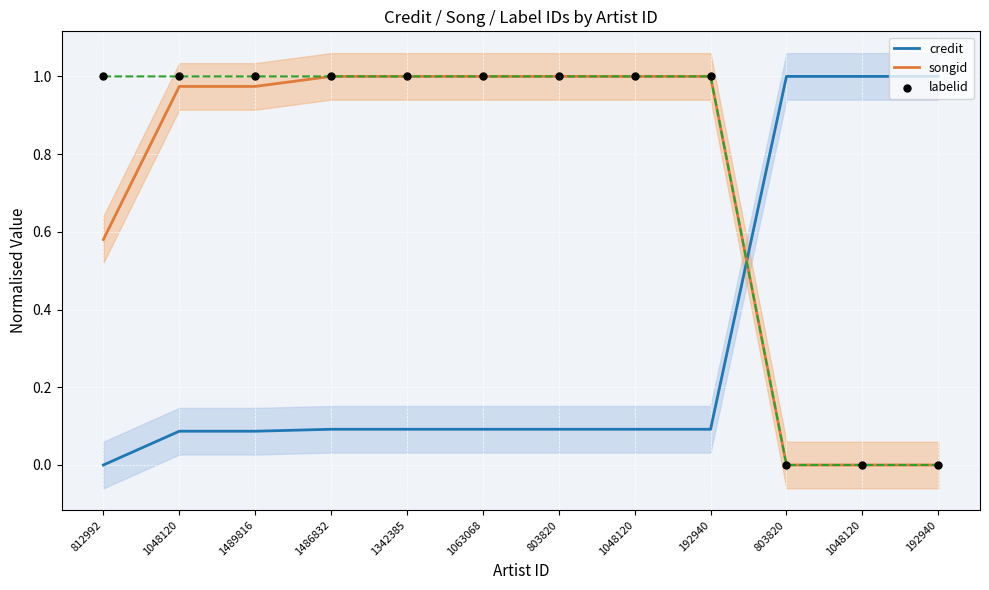

At how many categories does at least one series exceed 0?

12